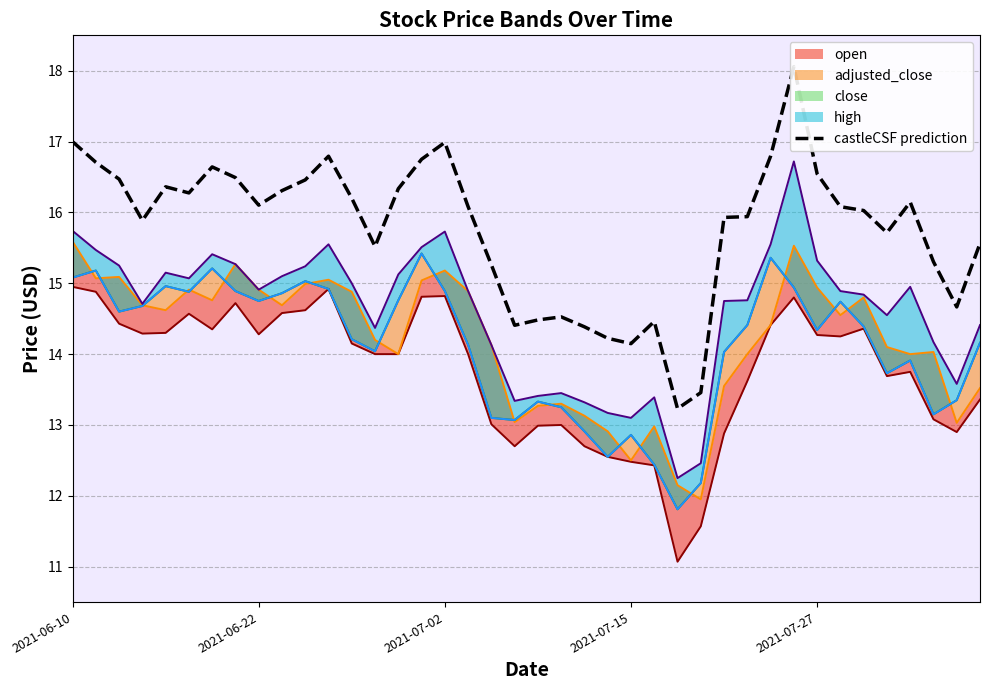

The value of close line at 2021-07-02 is 20.7. True or false?

False